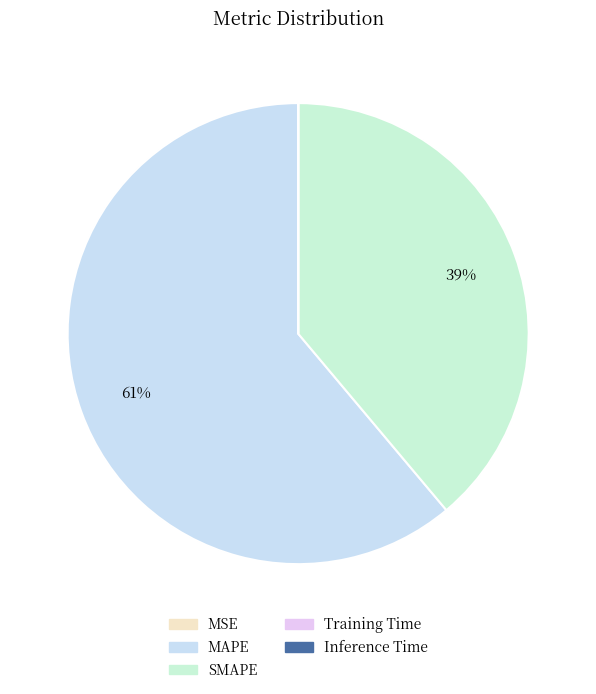

Which category has the biggest portion of the pie?

MAPE